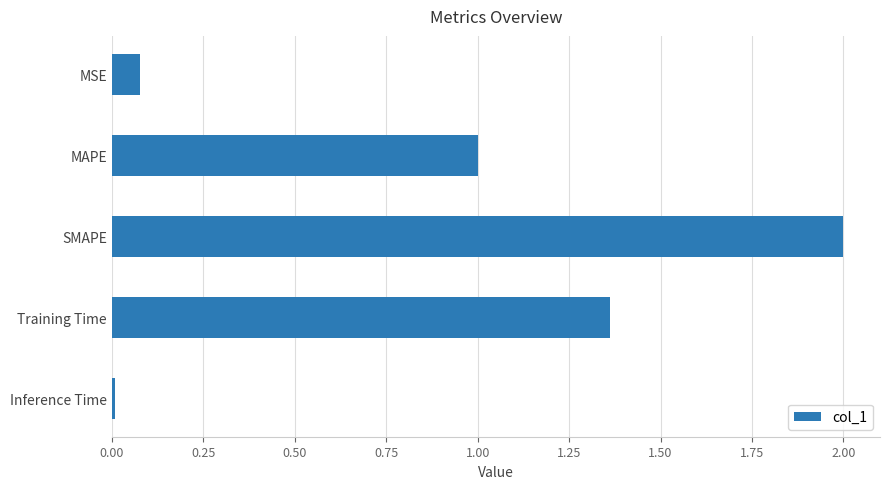

What is the maximum value shown in the chart?

2.0